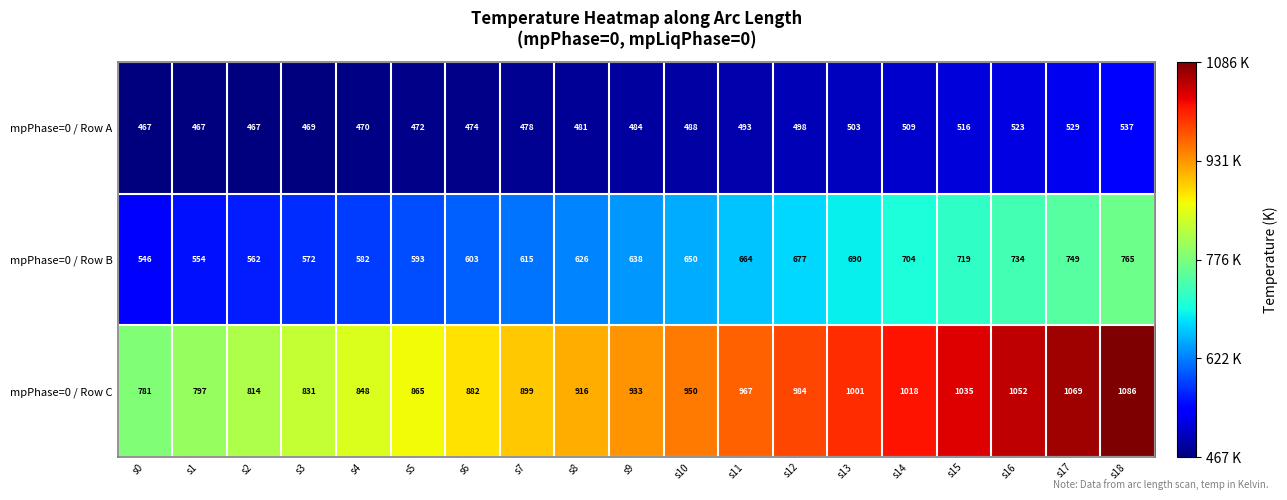

What is the difference between the mpPhase=0 / Row A values at s18 and s13?

34